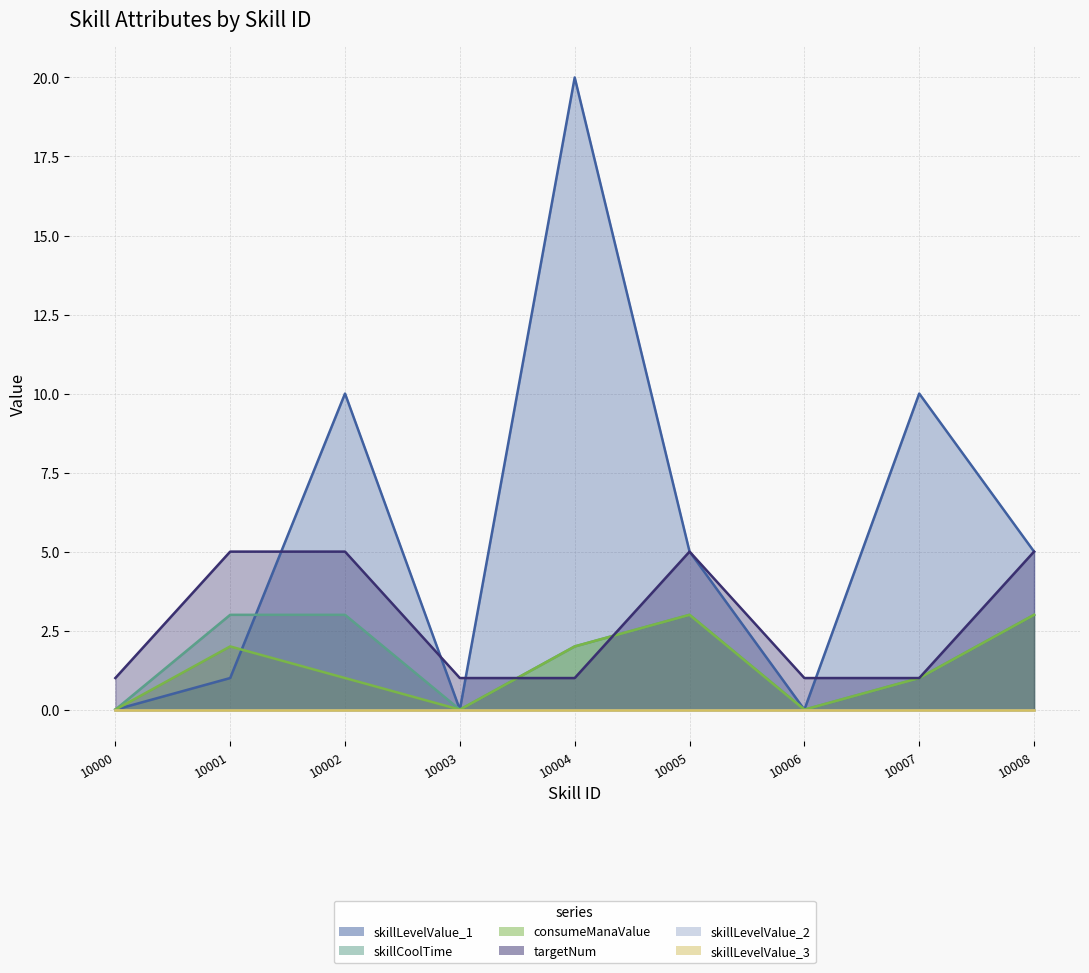

What is the difference between the consumeManaValue values at 10004 and 10003?

2